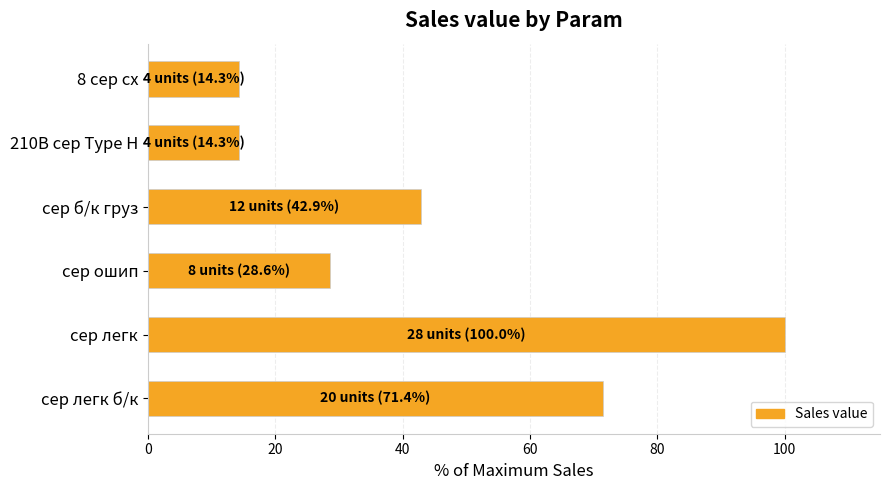

What is the smallest value displayed?

14.3